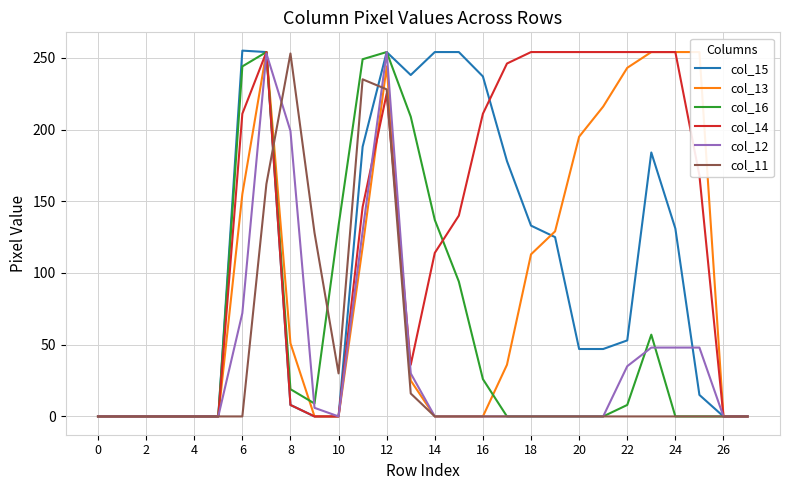

What is the difference between the col_16 values at 24 and 23?

57